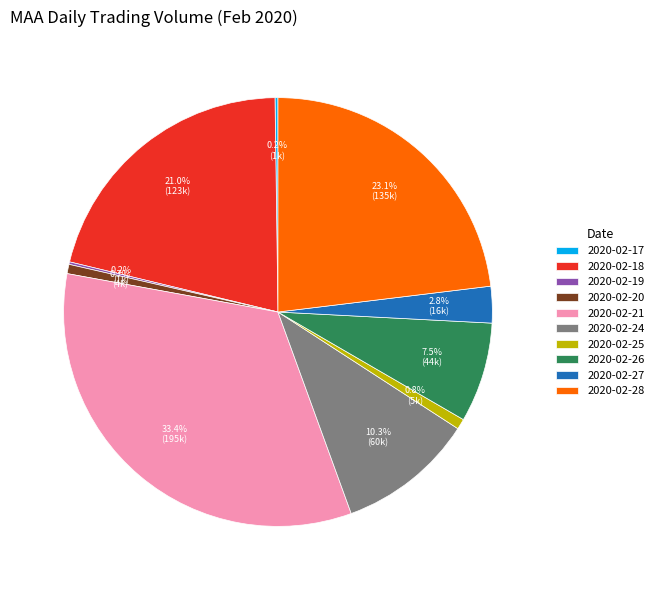

What is the largest slice in the pie chart?

2020-02-21